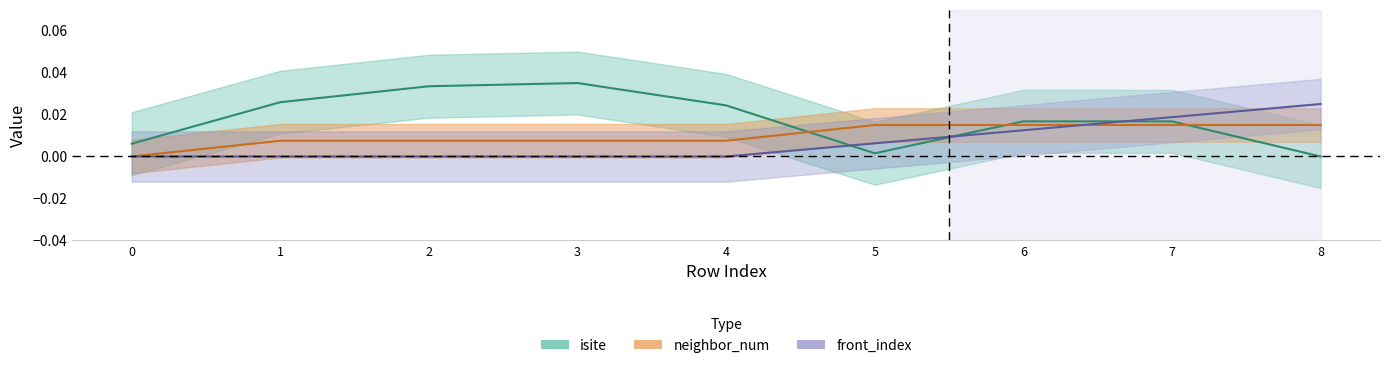

Where is isite nearest to the value 0?

8